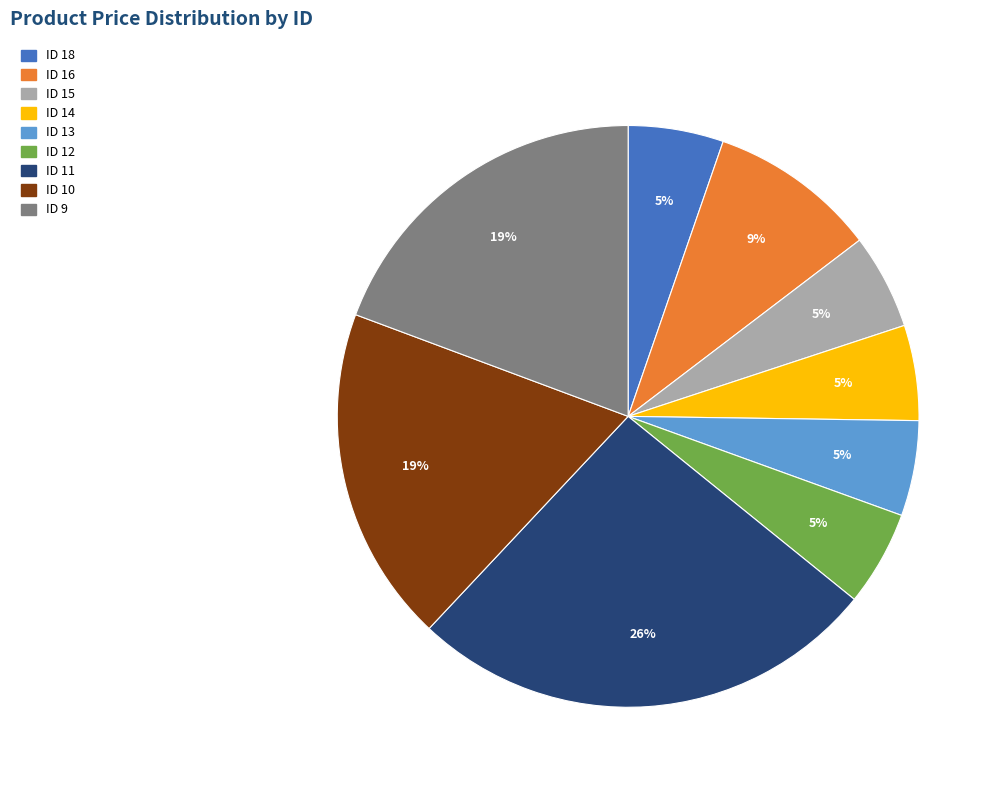

To the nearest percent, what is the average slice percentage?

11%